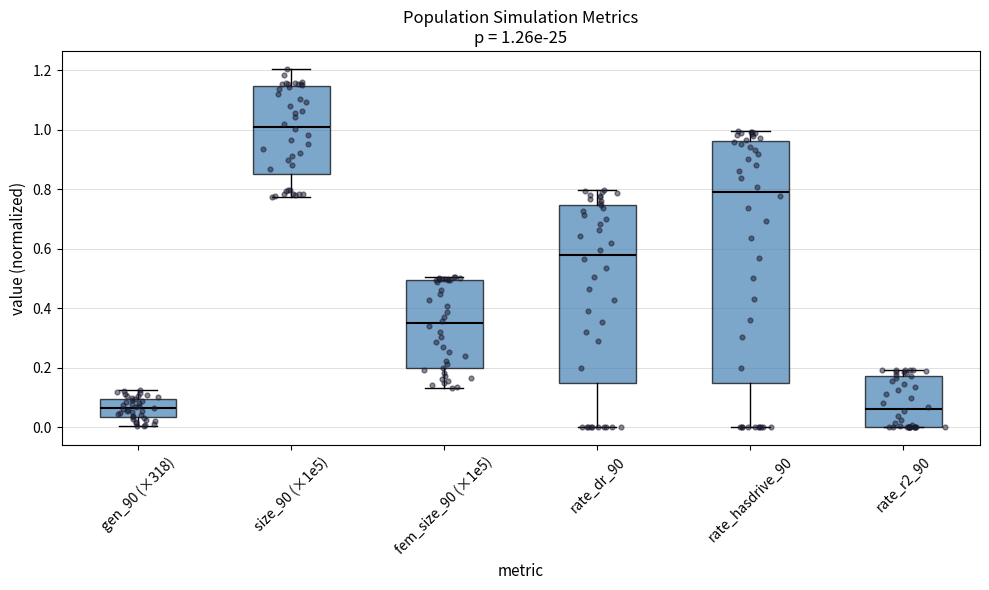

Which box's median line is the highest?

size_90 (×1e5)